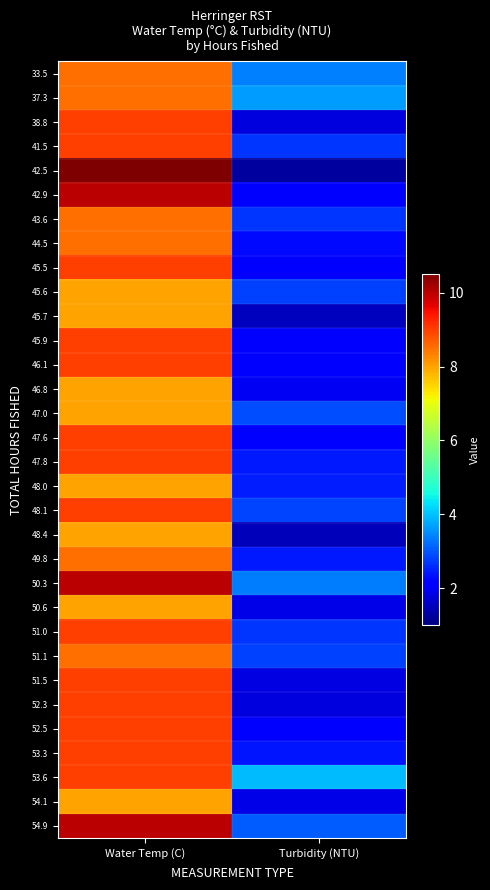

At Turbidity (NTU), list the series in order from smallest to largest.

42.5, 48.4, 45.7, 38.8, 52.3, 51.5, 50.6, 54.1, 46.8, 52.5, 45.5, 46.1, 45.9, 42.9, 47.6, 44.5, 53.3, 47.8, 49.8, 48.0, 51.0, 43.6, 41.5, 45.6, 51.1, 48.1, 47.0, 54.9, 50.3, 33.5, 37.3, 53.6